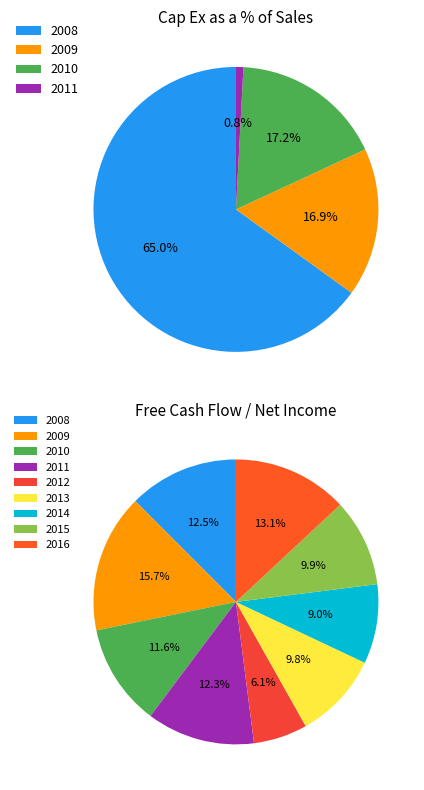

What is the largest slice in the pie chart?

2008